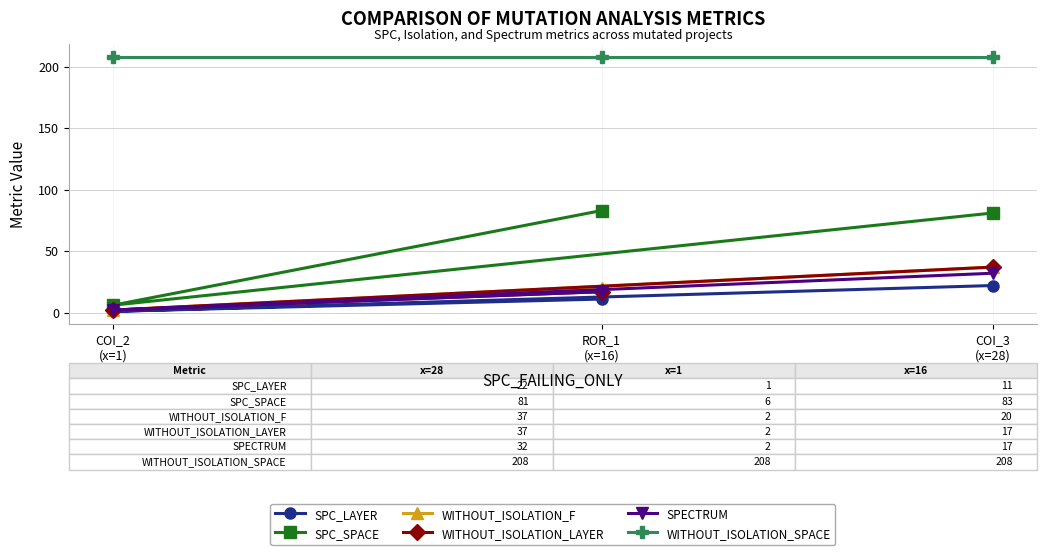

What are all the series names shown in the legend?

SPC_LAYER, SPC_SPACE, WITHOUT_ISOLATION_F, WITHOUT_ISOLATION_LAYER, SPECTRUM, WITHOUT_ISOLATION_SPACE